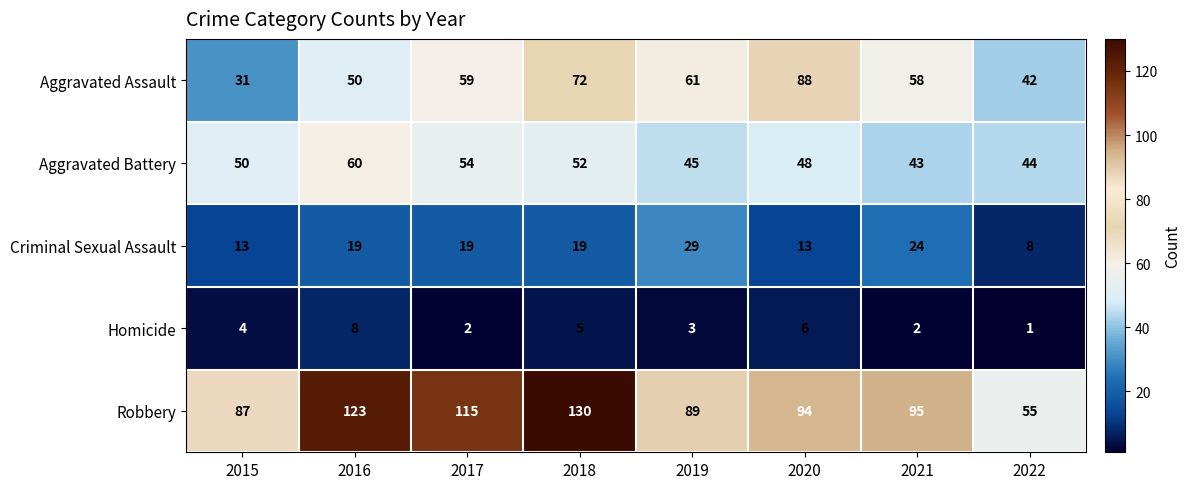

Where is Aggravated Battery nearest to the value 51?

2015